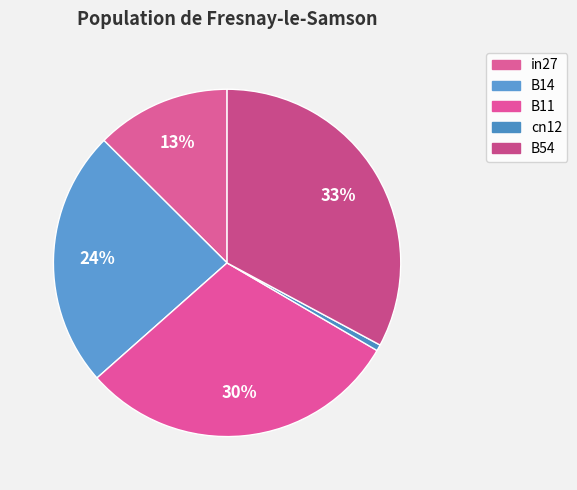

Is the sum of in27 and B54 greater than half?

No